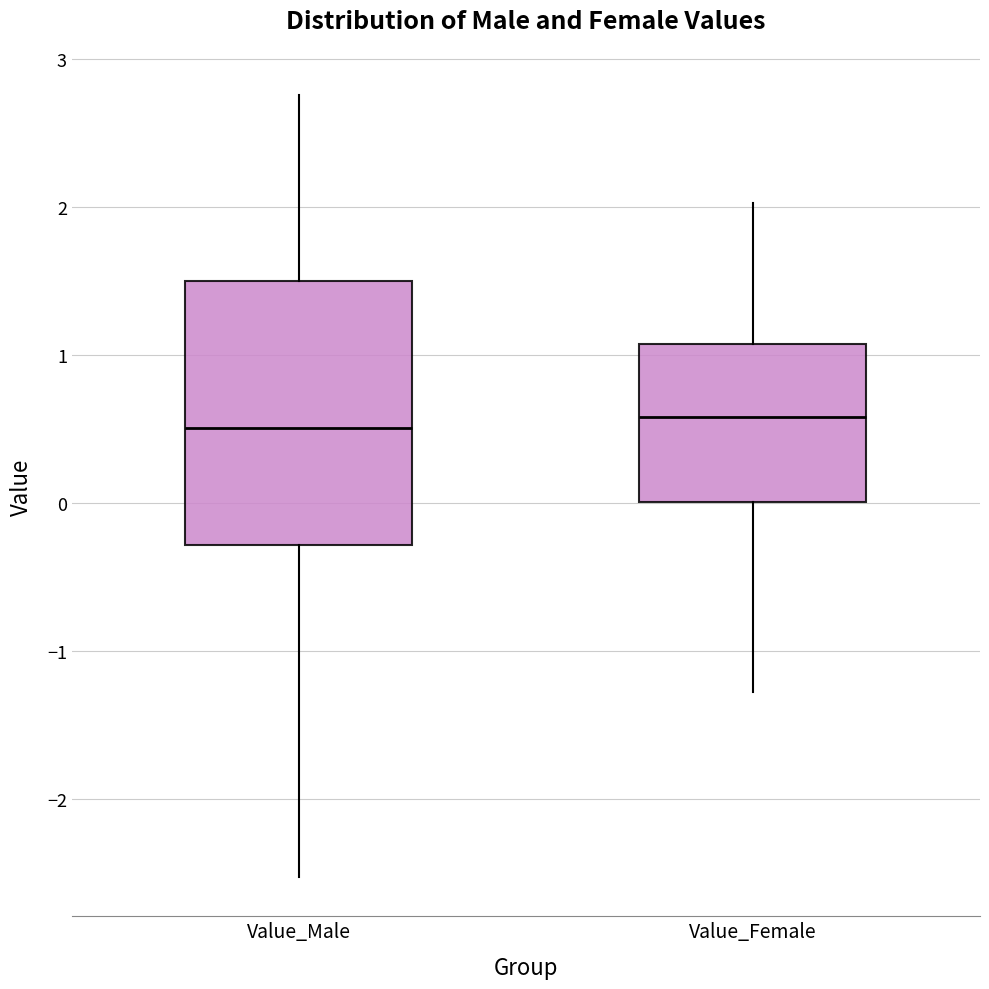

Where does the lower whisker of the box for Value_Male end on the y-axis? The values are not printed on the chart, so give them approximately, as read against the axis.

-2.5